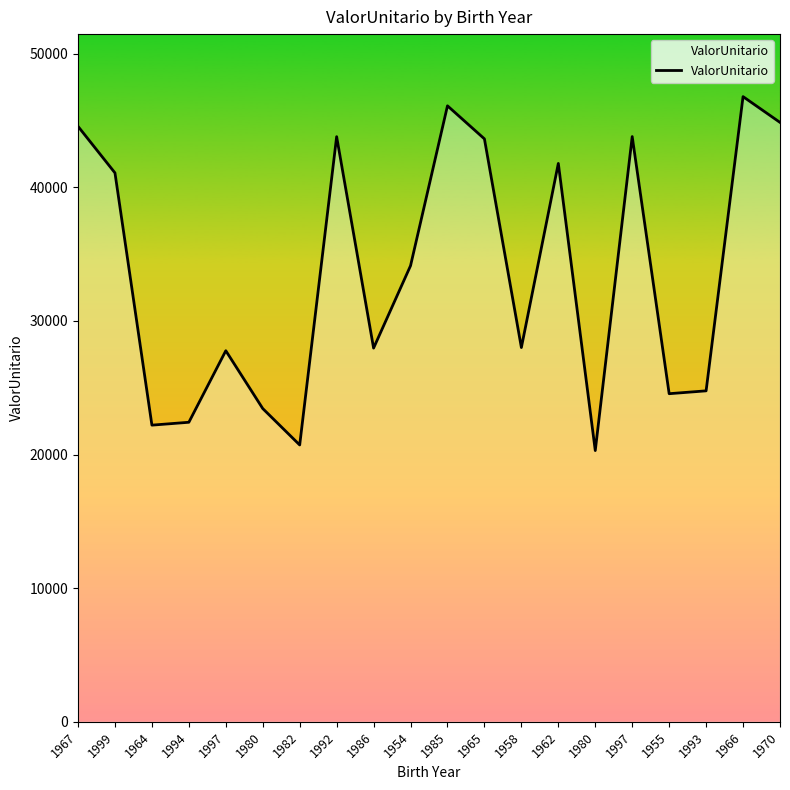

What is the label of the 3rd point from the left?

1964